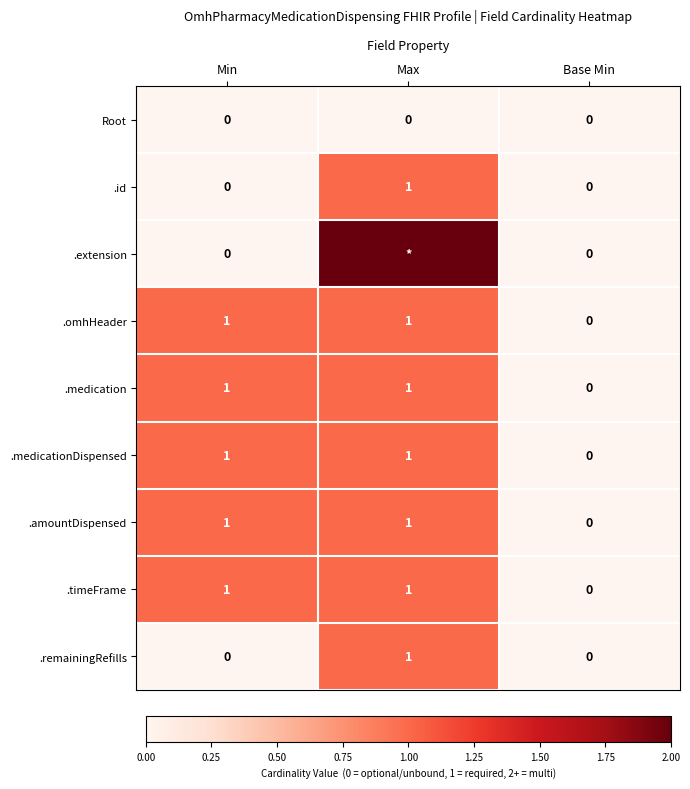

Is the value of .medication at Max greater than the value of .id at Base Min?

Yes